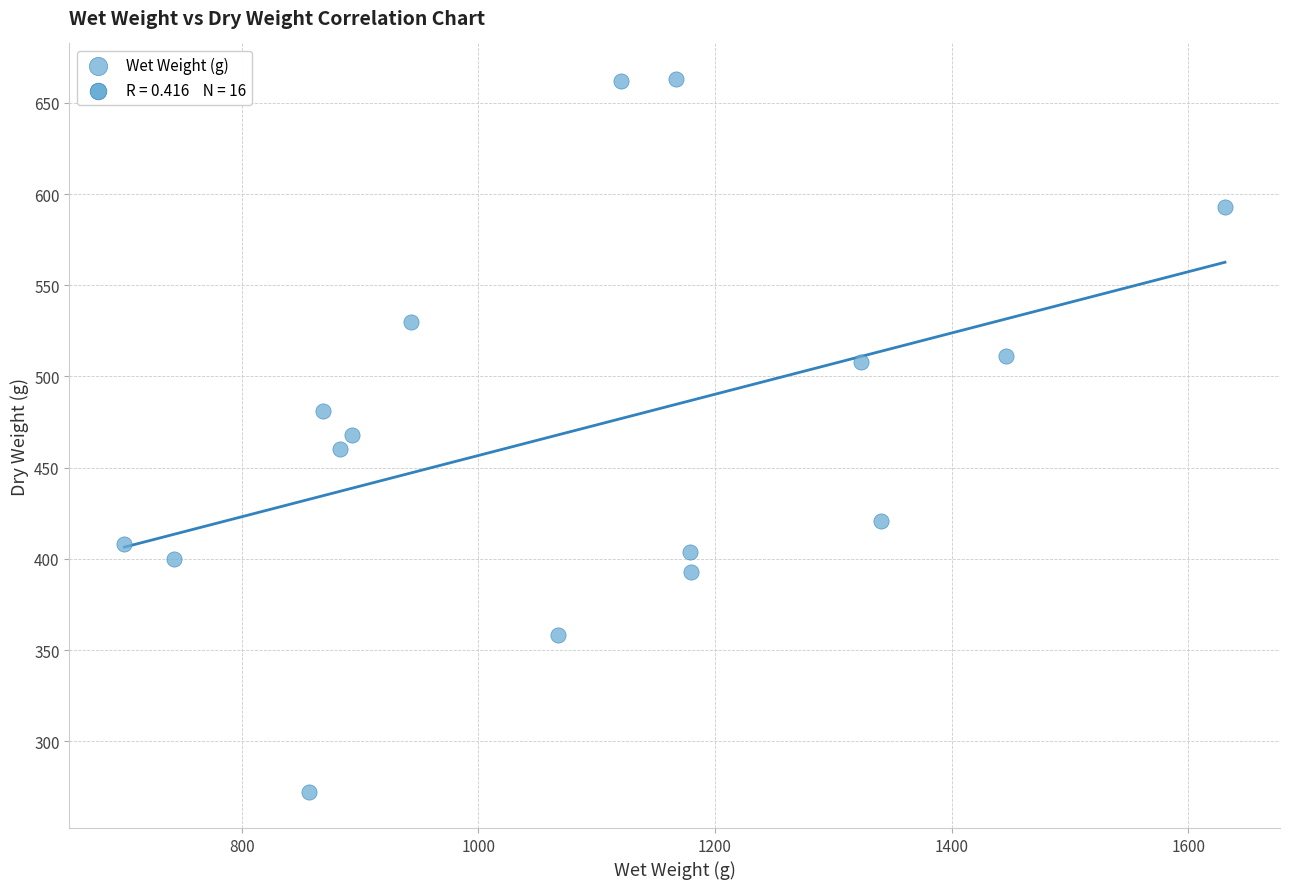

What is the range of X values (max minus min)?

930